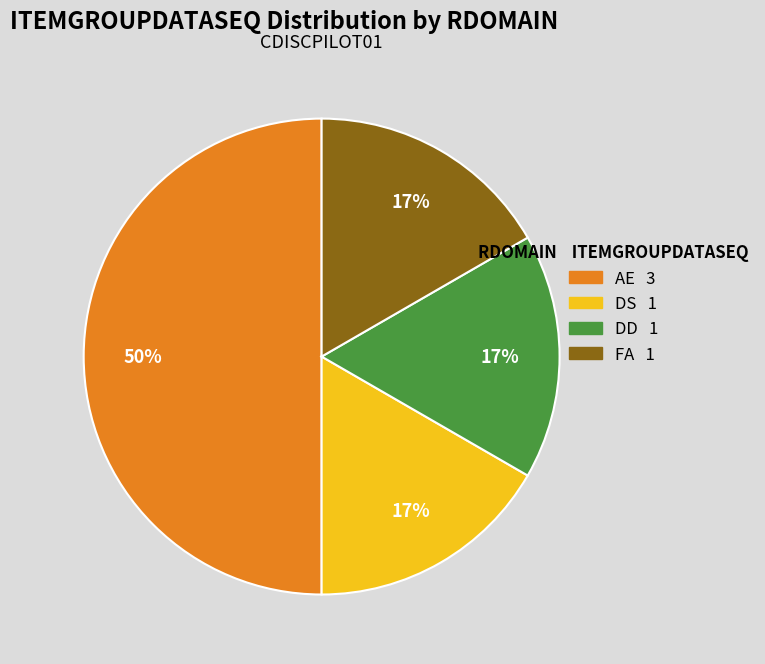

How many segments does this pie chart have?

4